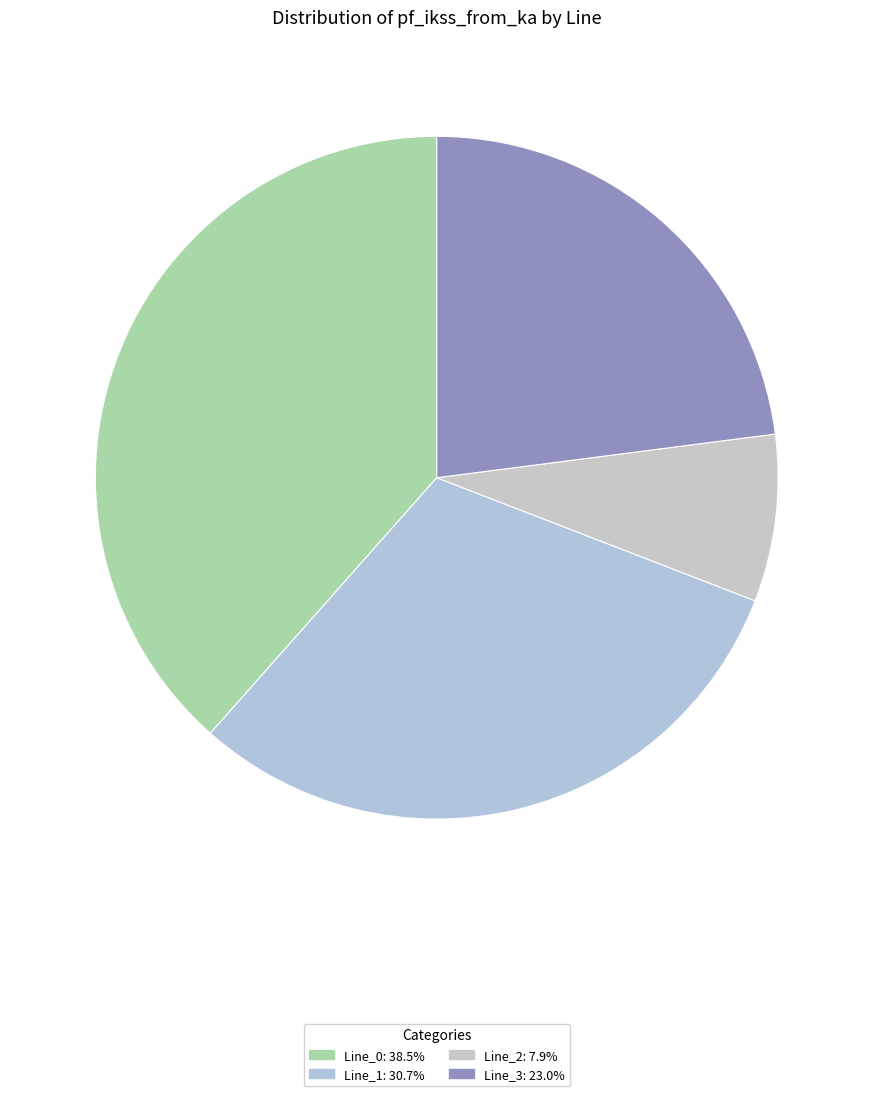

Count the number of slices in the pie.

4